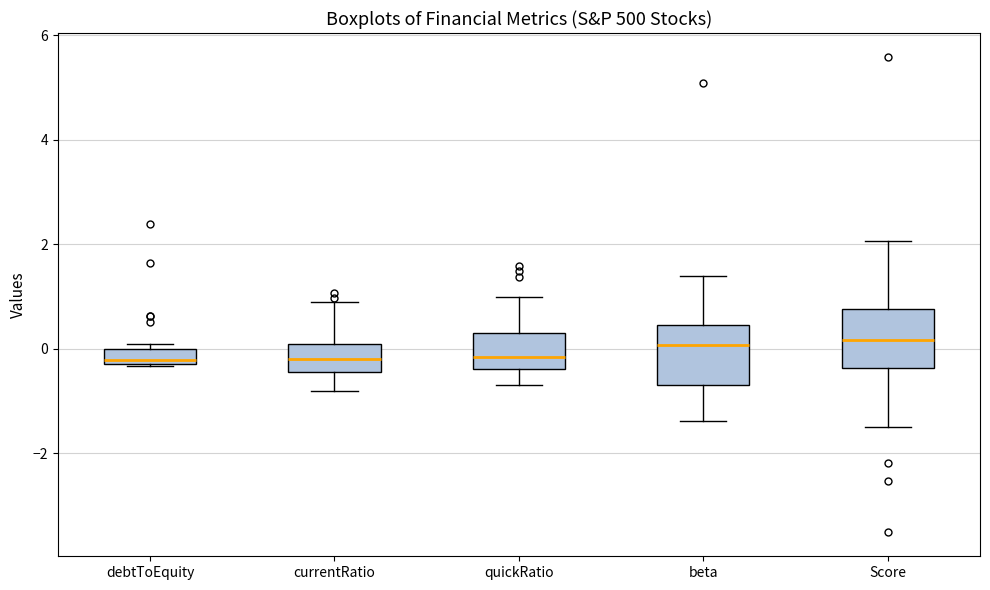

Where is the lower edge of the box for Score on the y-axis? The values are not printed on the chart, so give them approximately, as read against the axis.

-0.4